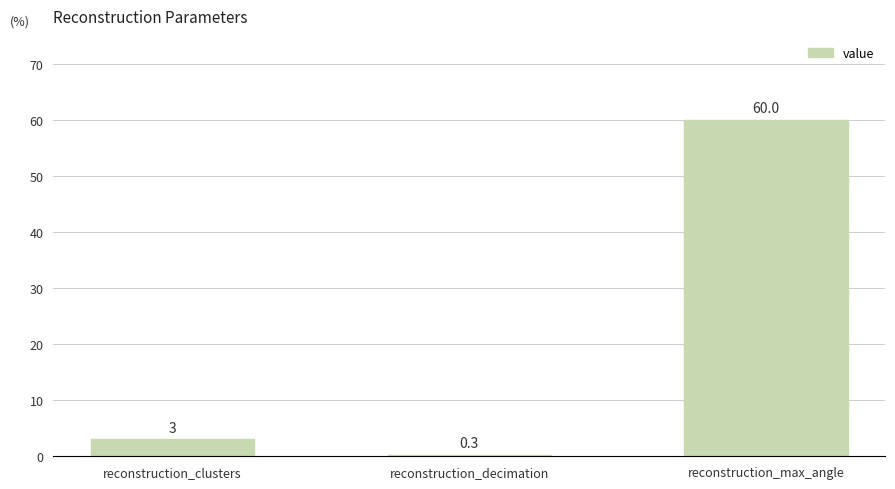

True or false: the data shows 18.8 at reconstruction_max_angle.

False